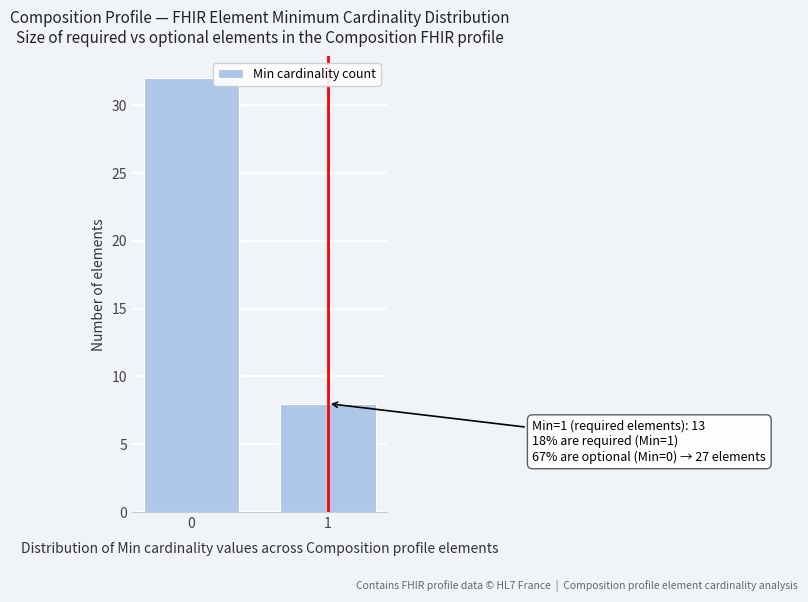

Reading left to right, transcribe all the data shown in this chart.

32	8